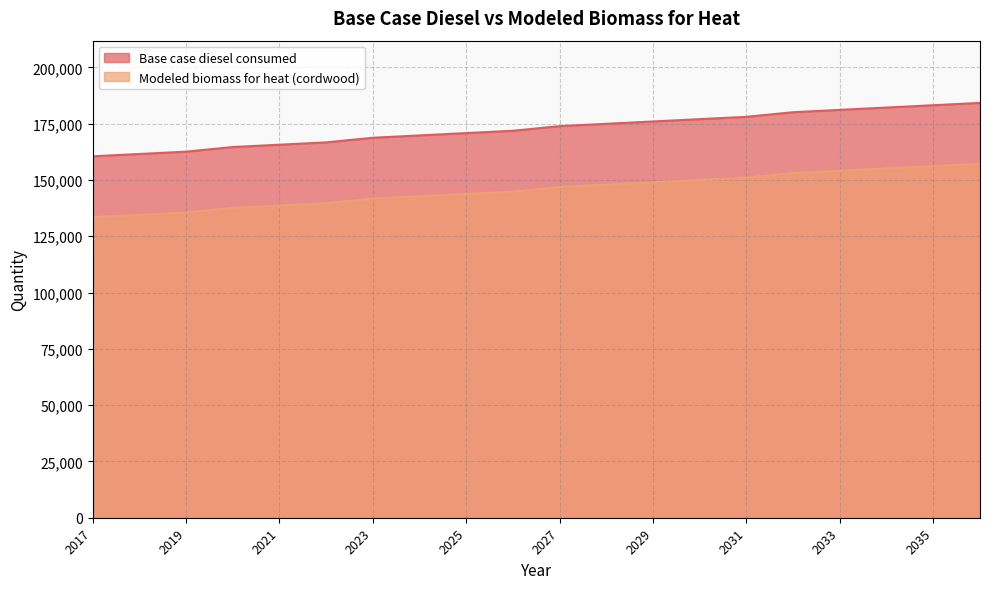

Which series has the largest range (max minus min)?

Base case diesel consumed